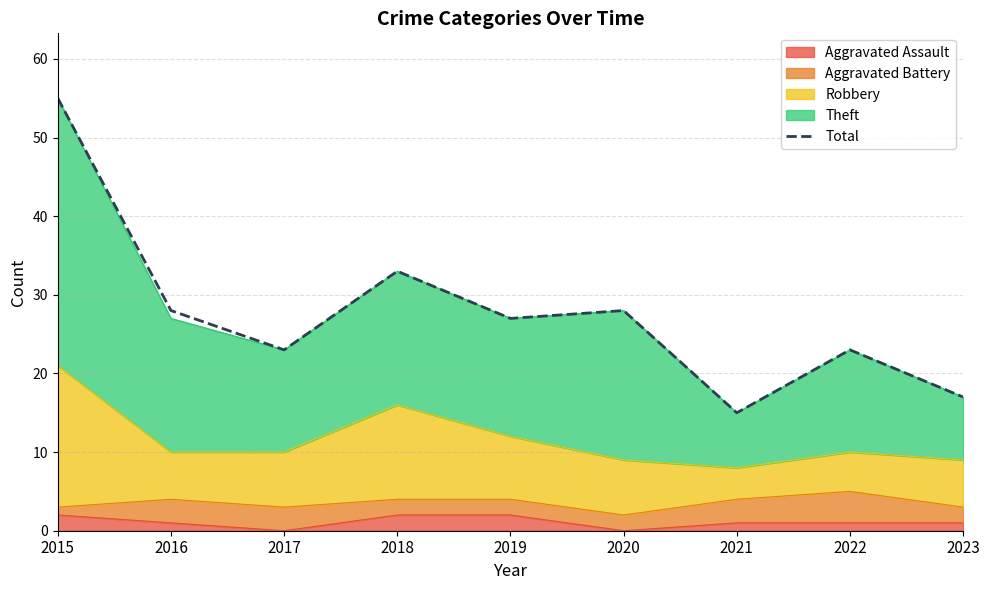

Is it true that the value at 2022 is 23?

True